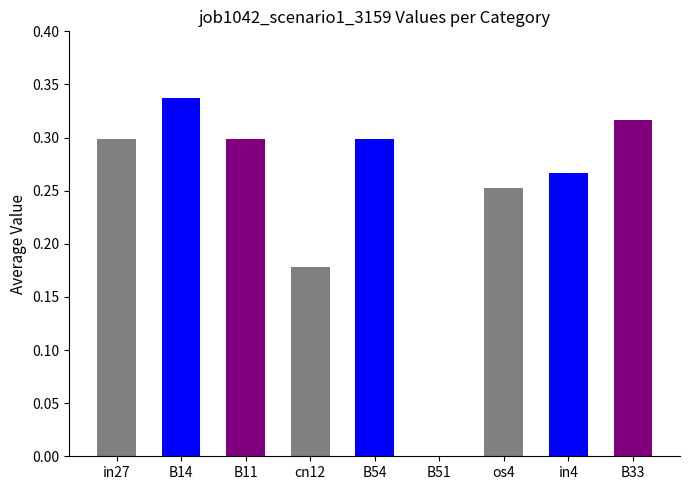

What is the sum of all values?

2.2